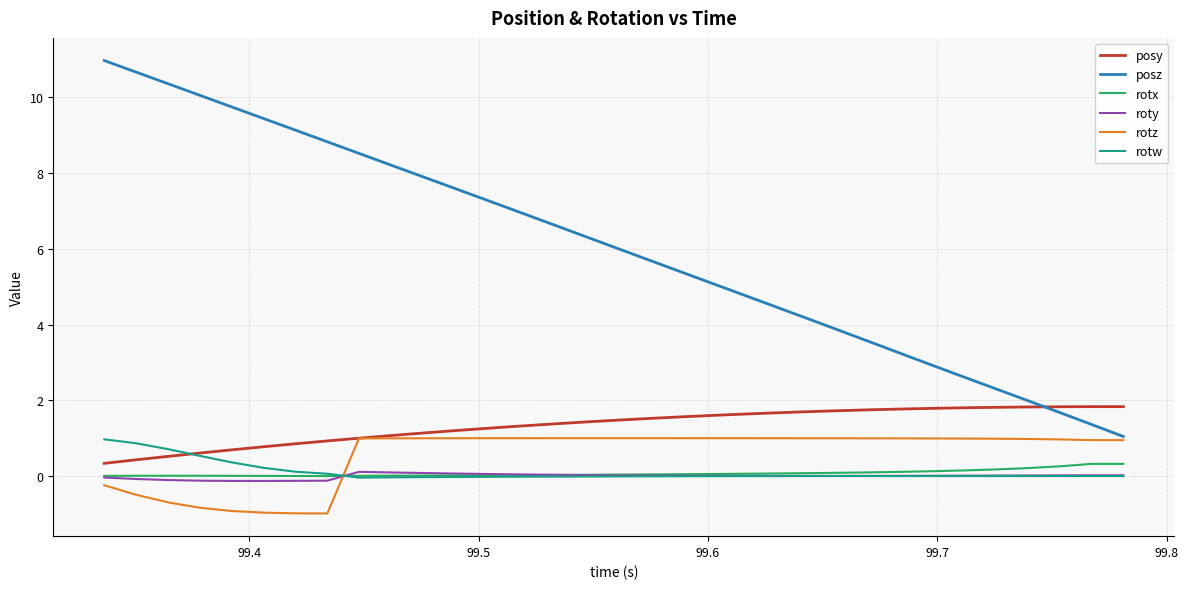

True or false: roty and posz intersect in this chart.

False